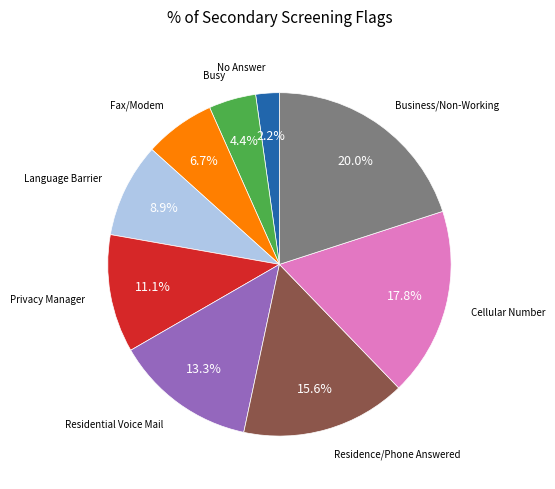

Is there a majority slice in this chart?

No